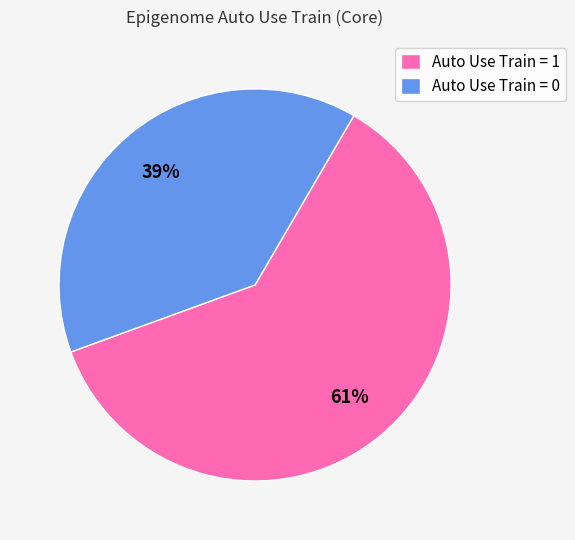

The Auto Use Train = 0 slice represents 39% of the pie. True or false?

True